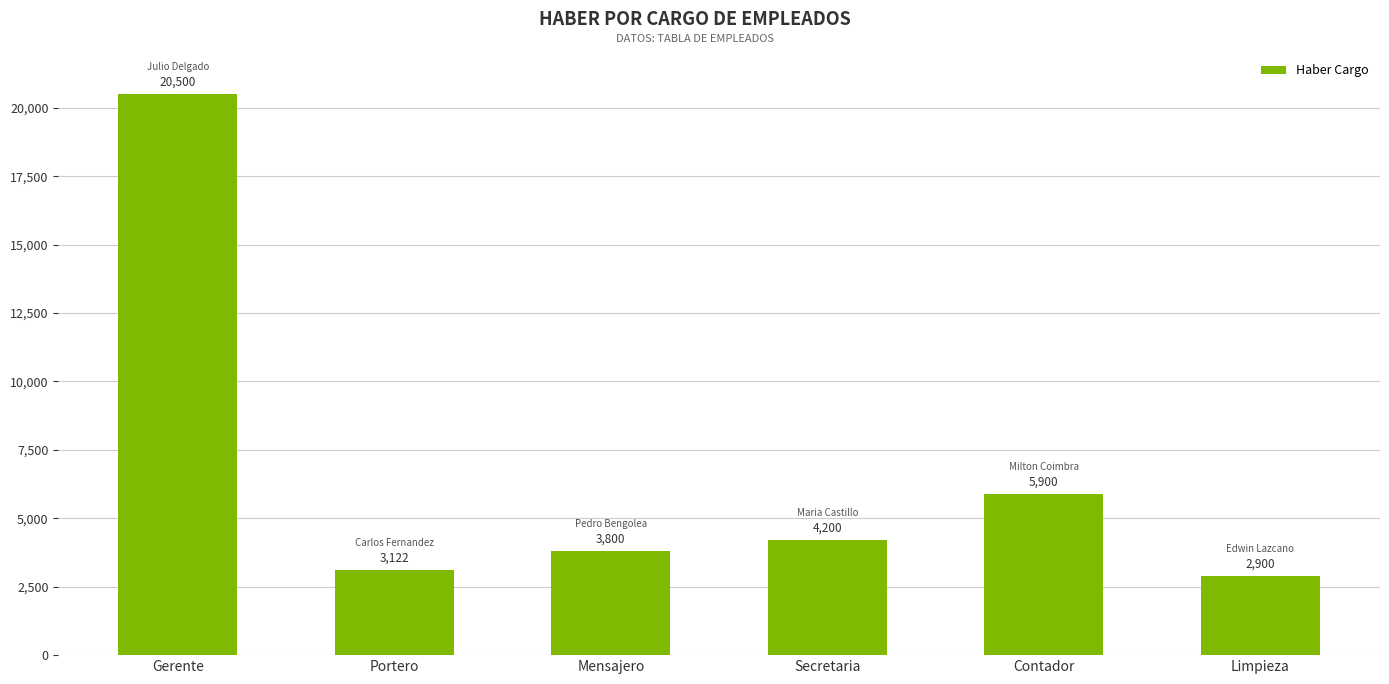

What is the sum of all values?

40422